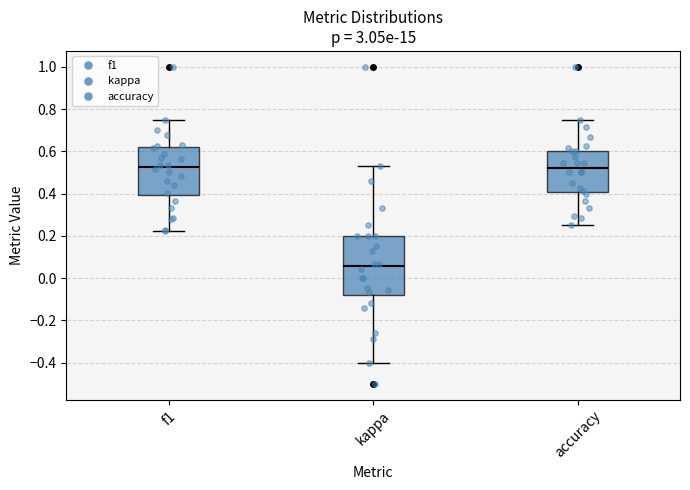

Which box is the tallest, from its lower edge to its upper edge?

kappa